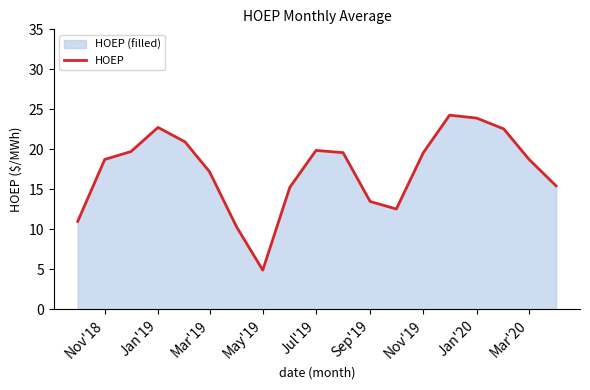

What is the change in value from Mar'19 to May'19?

-12.3